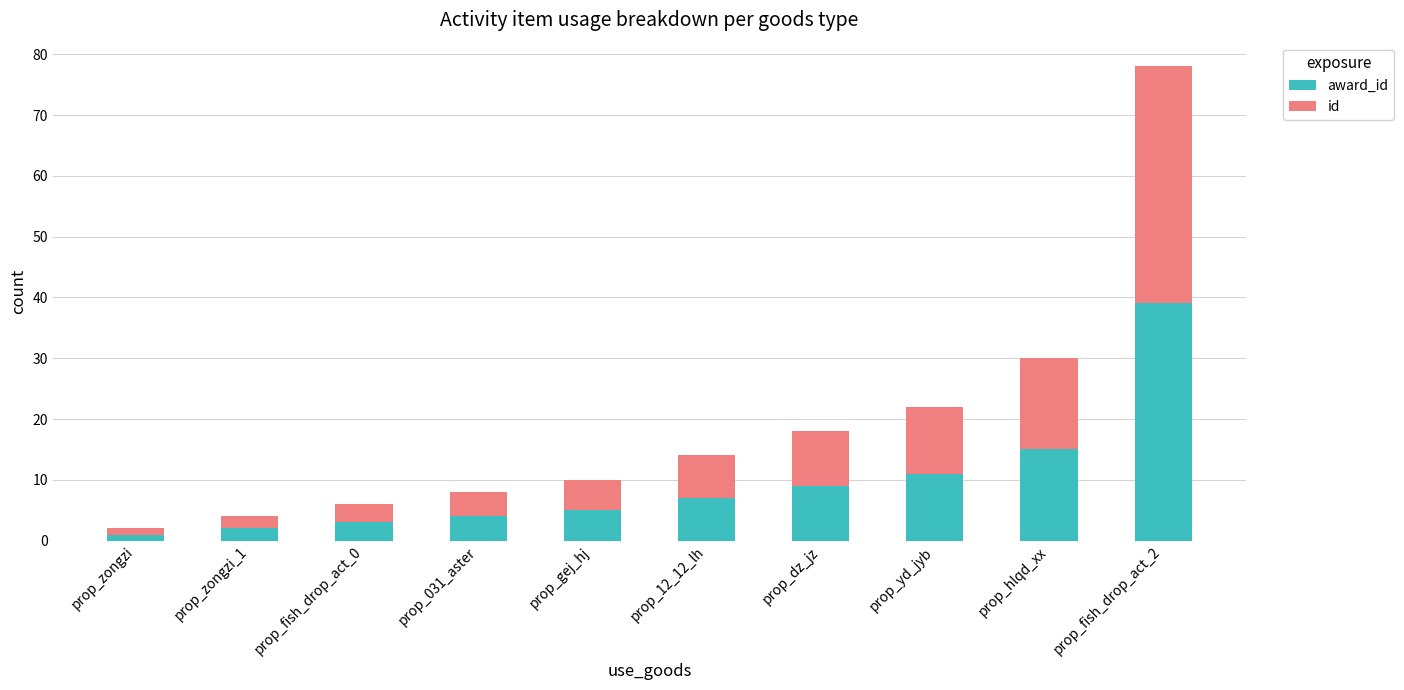

What is the total value across all series at prop_dz_jz?

18